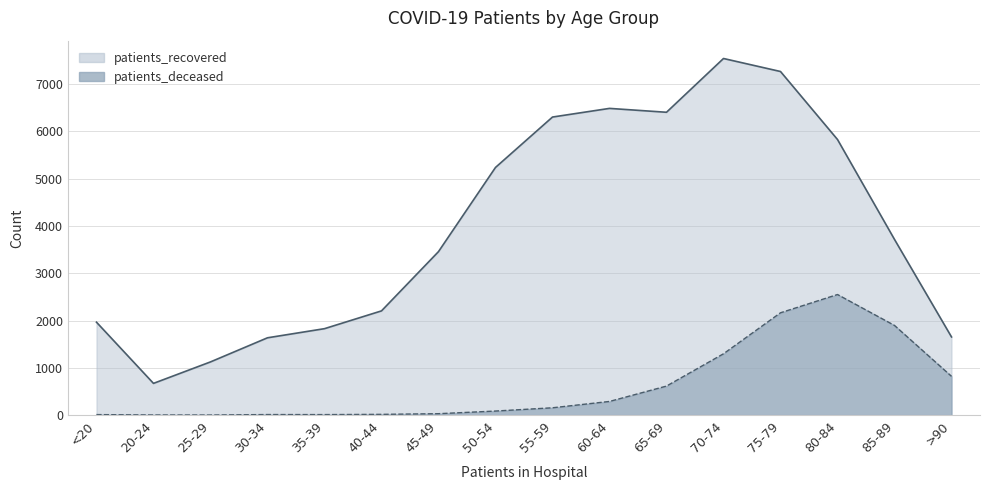

What is the difference between the maximum and minimum values in the patients_deceased series?

2548